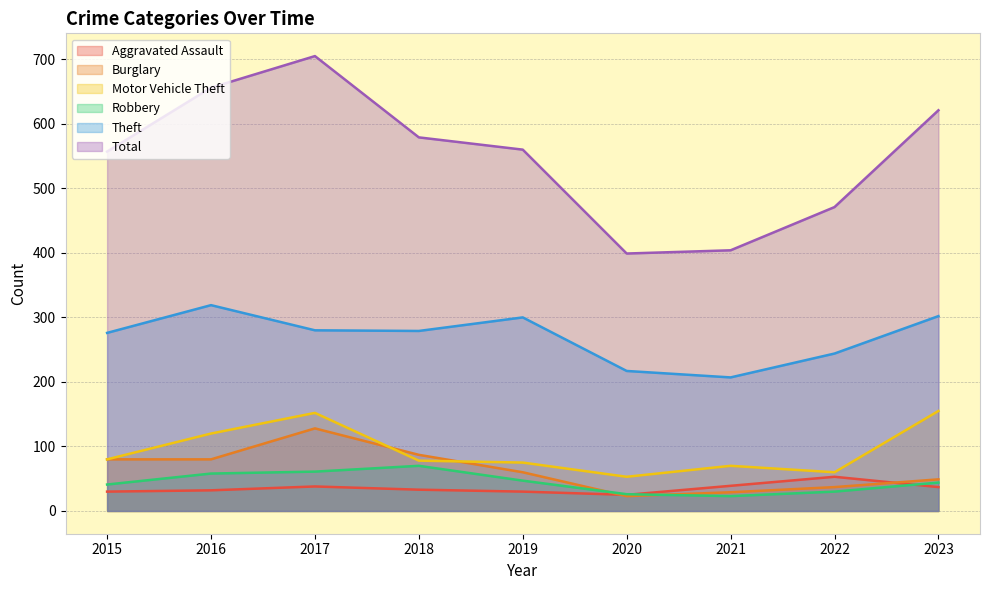

Which series has the largest total across all categories?

Total